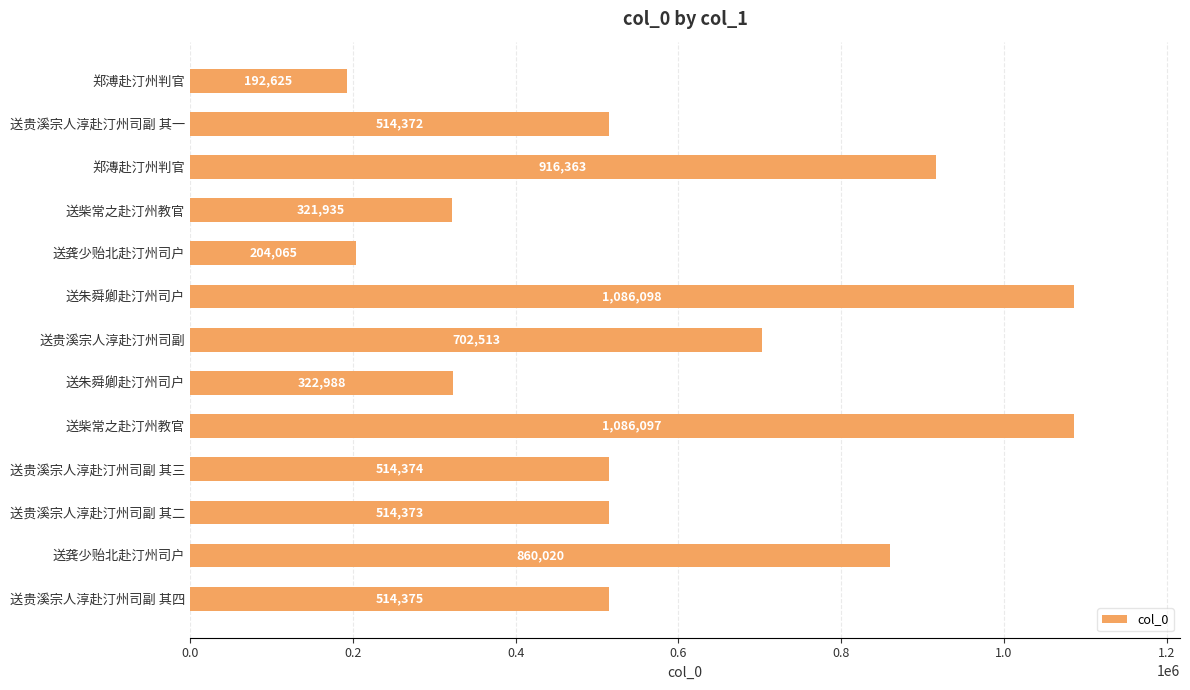

How many bars are there in total?

13